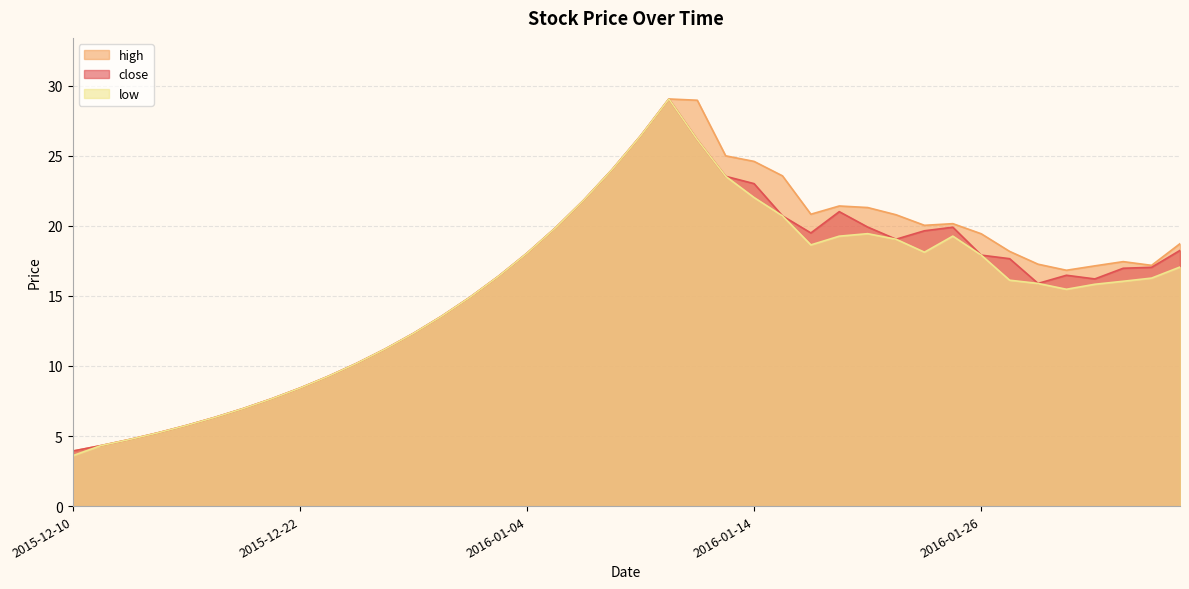

How many lines are shown in the chart?

3